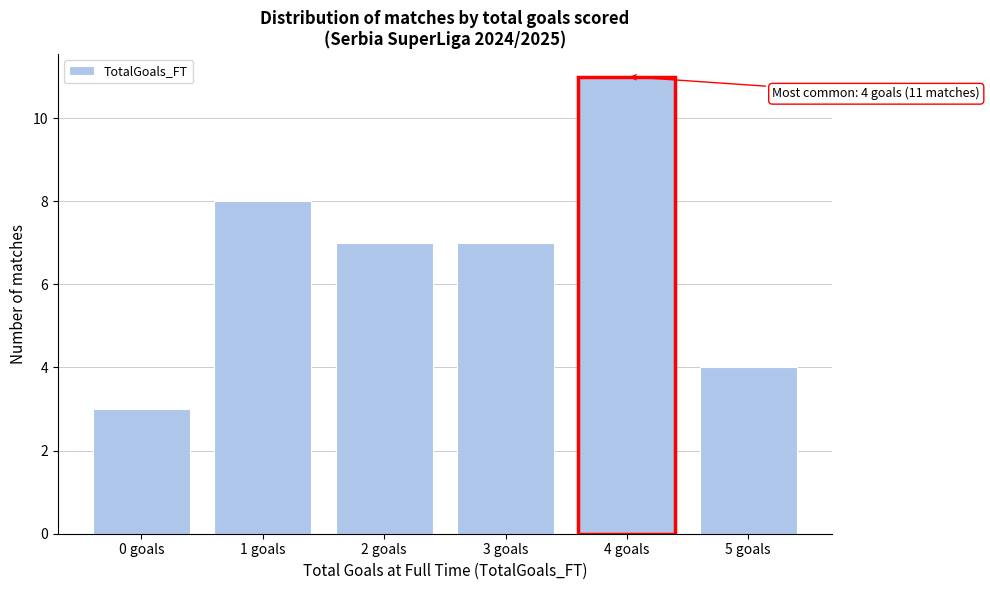

Reading left to right, transcribe all the data shown in this chart.

3	8	7	7	11	4